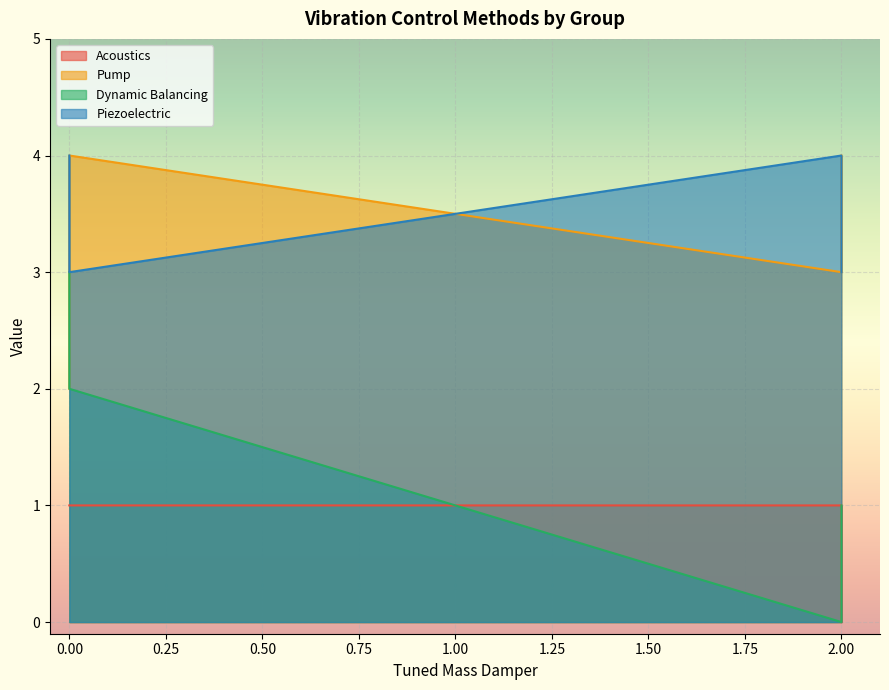

How many interior local valleys does the Dynamic Balancing series have?

1